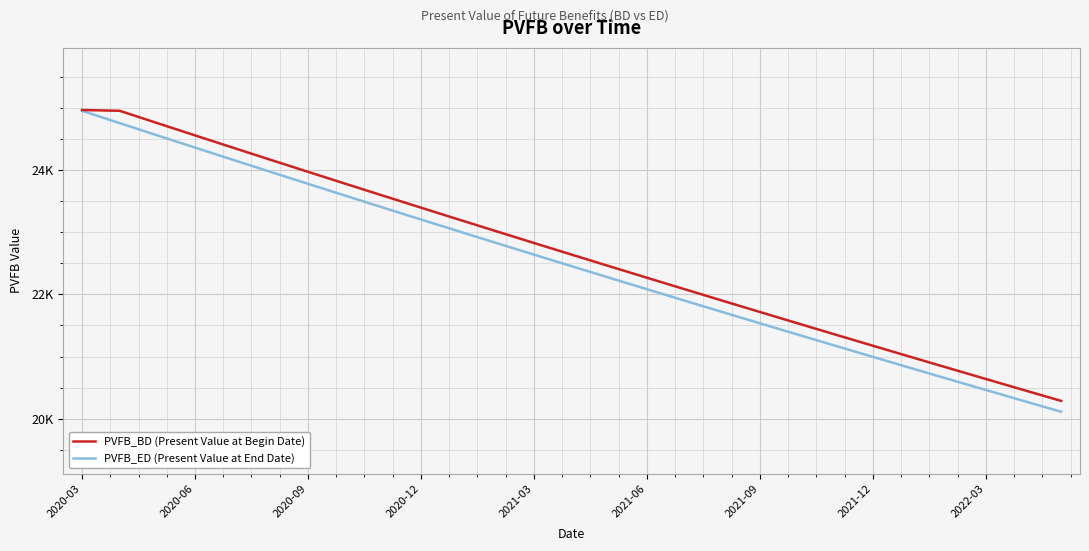

Does the chart have visible grid lines?

Yes